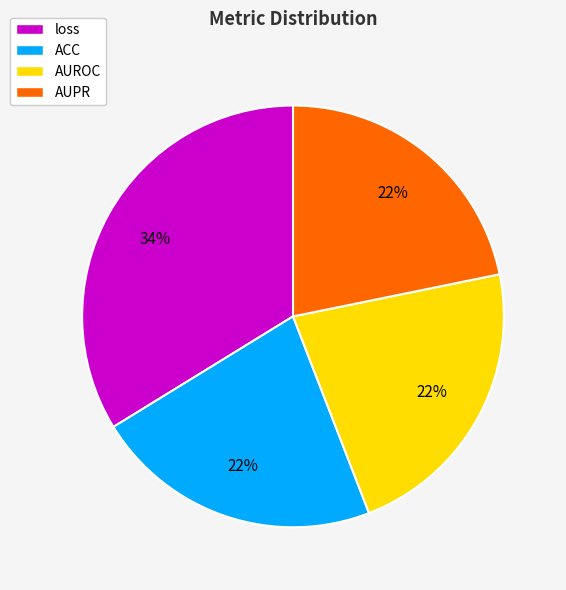

To the nearest percent, what percentage of the pie is AUPR?

22%